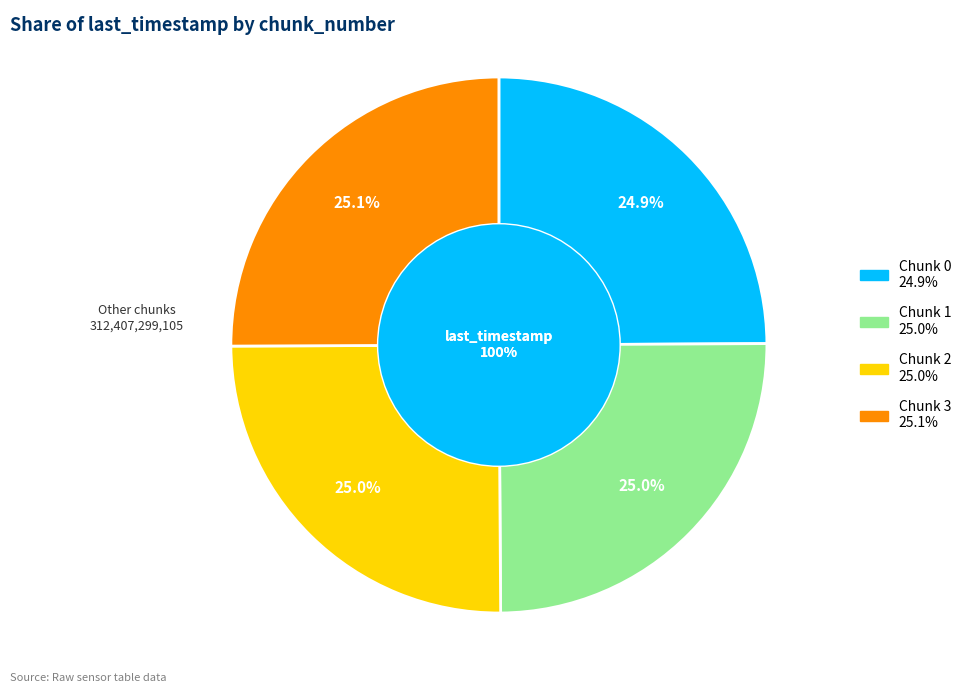

Is it true that 1 is 25% of the pie?

True